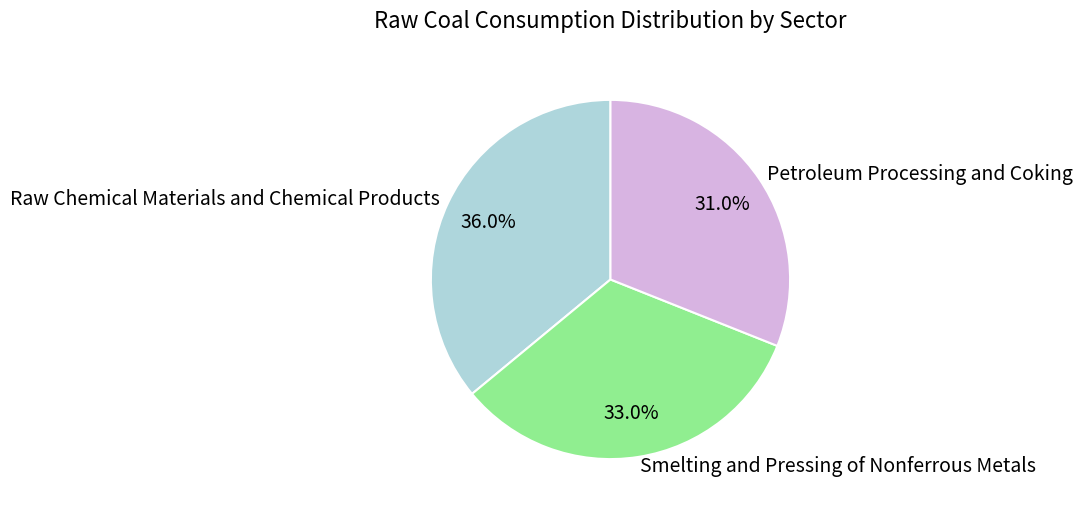

Which category has the biggest portion of the pie?

Raw Chemical Materials and Chemical Products